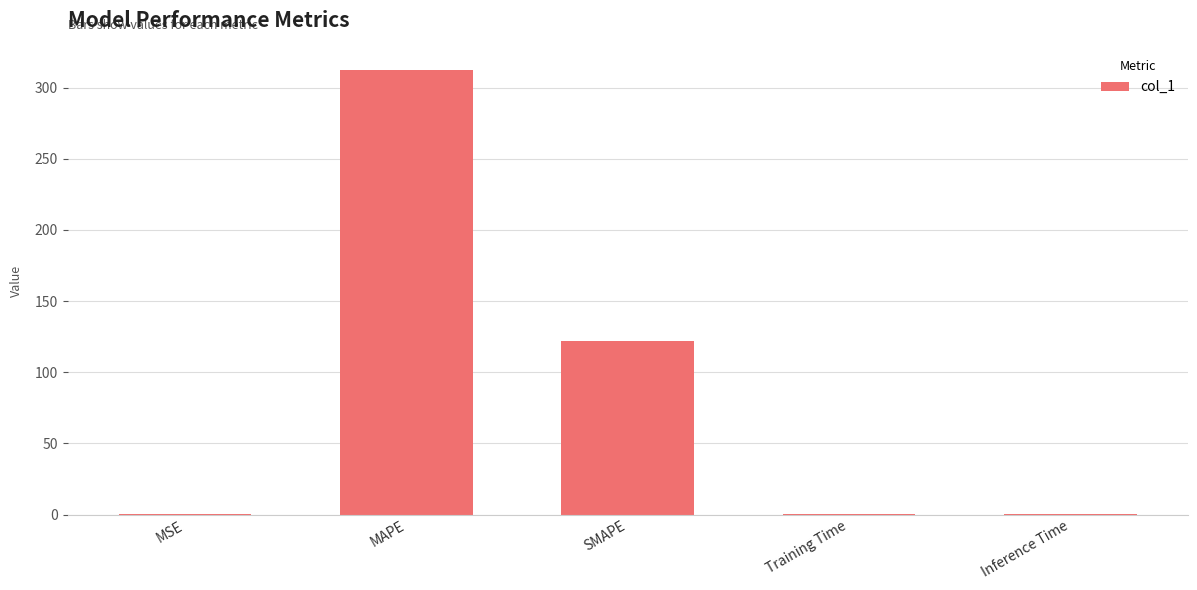

At which label is the value closest to 156?

SMAPE